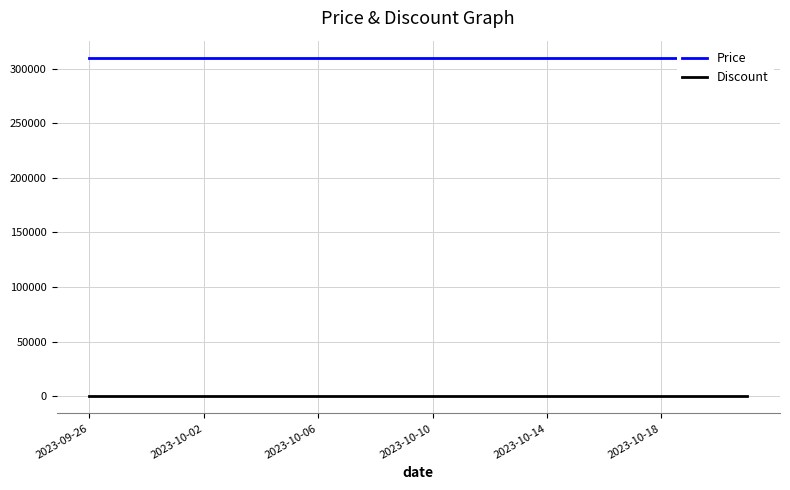

At 11, list the series in order from smallest to largest.

Discount, Price